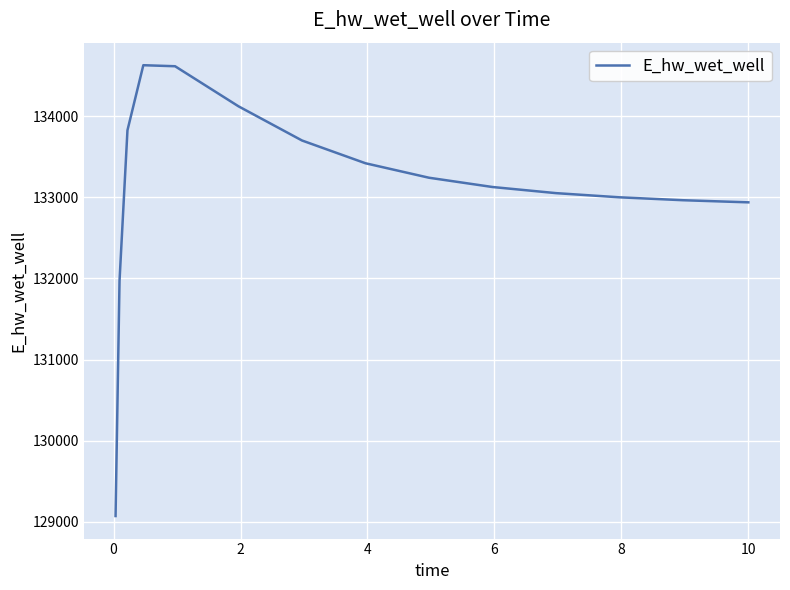

What is the smallest value displayed?

129070.3